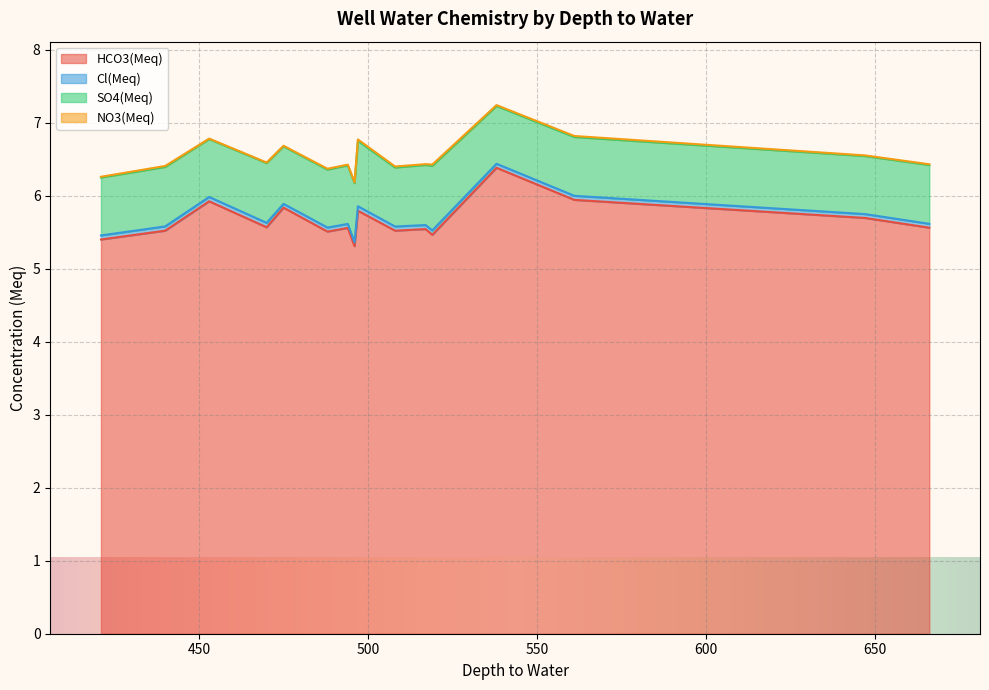

Is the value of NO3(Meq) at 494 greater than the value of Cl(Meq) at 647?

No